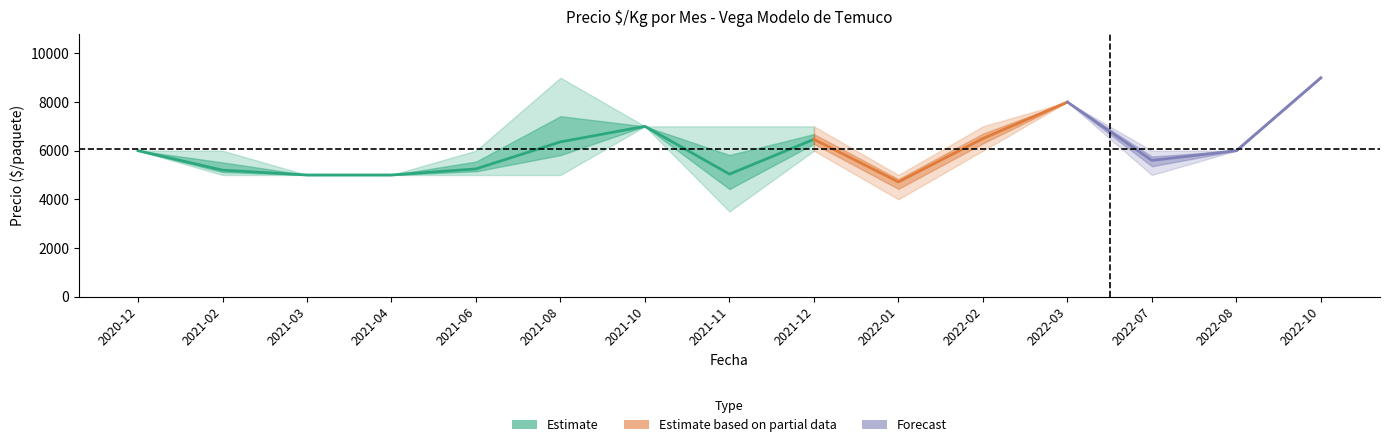

What is the difference between the Precio promedio ponderado values at 2022-07 and 2022-03?

2400